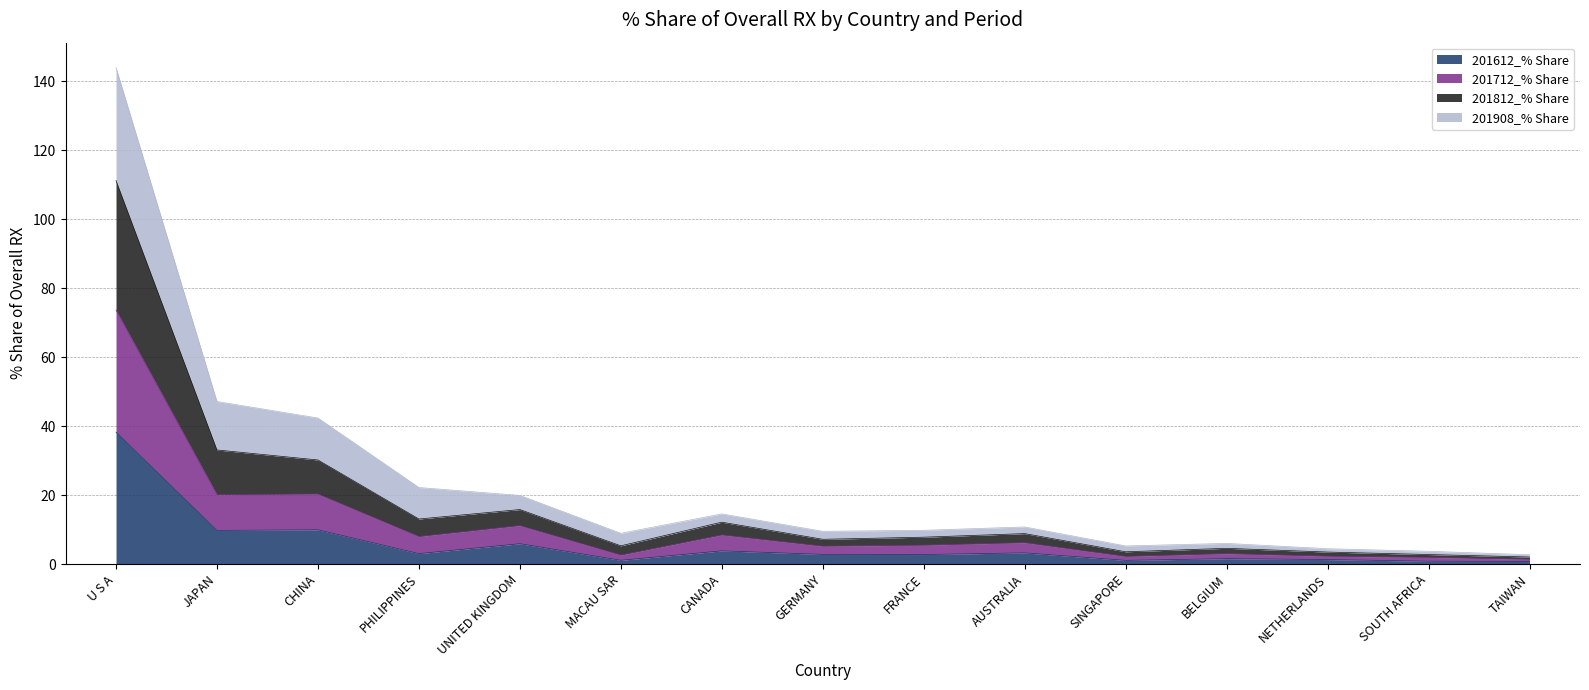

At which label does 201612_% Share reach its peak?

U S A